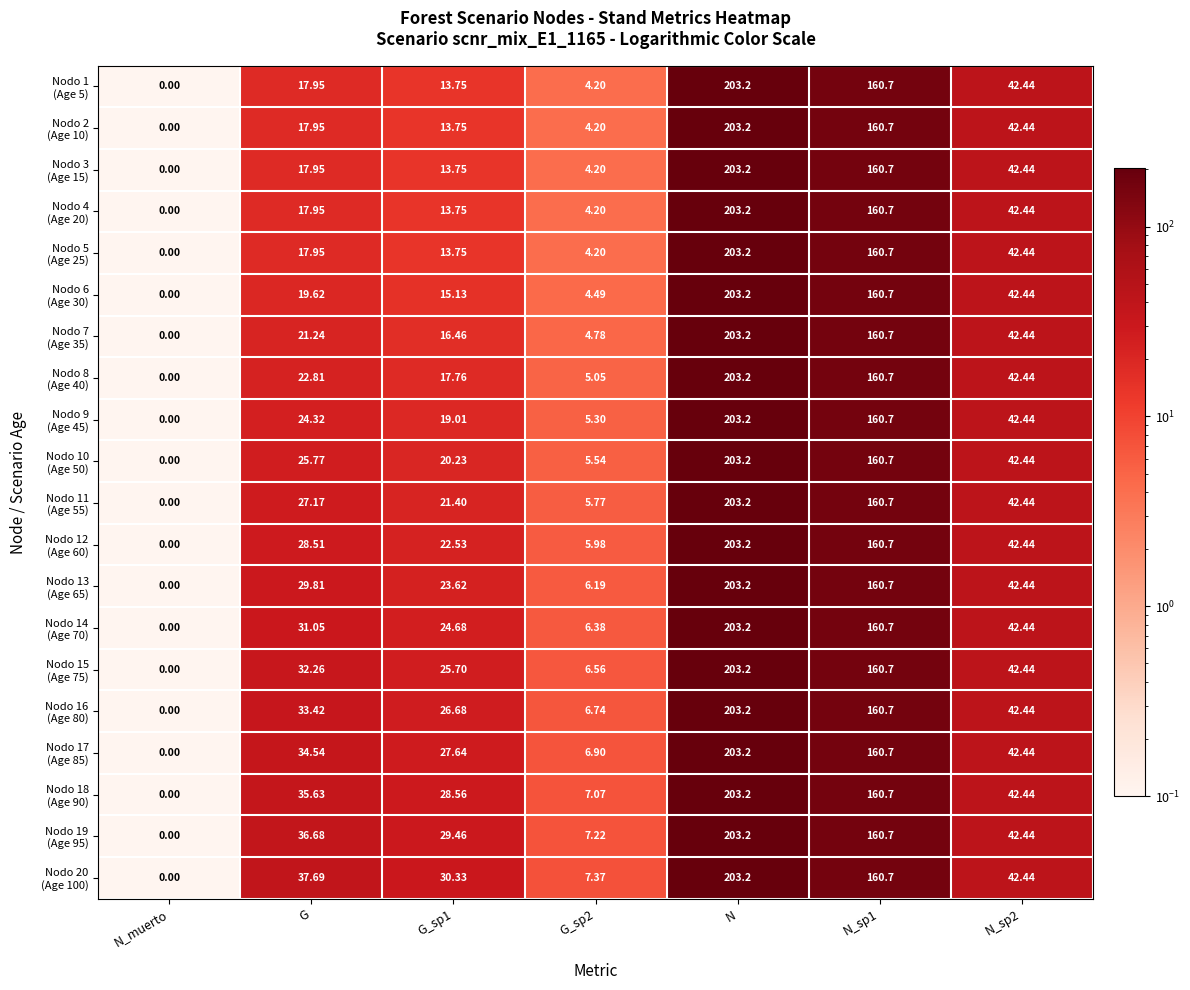

At which category is the sum across all series the highest?

N